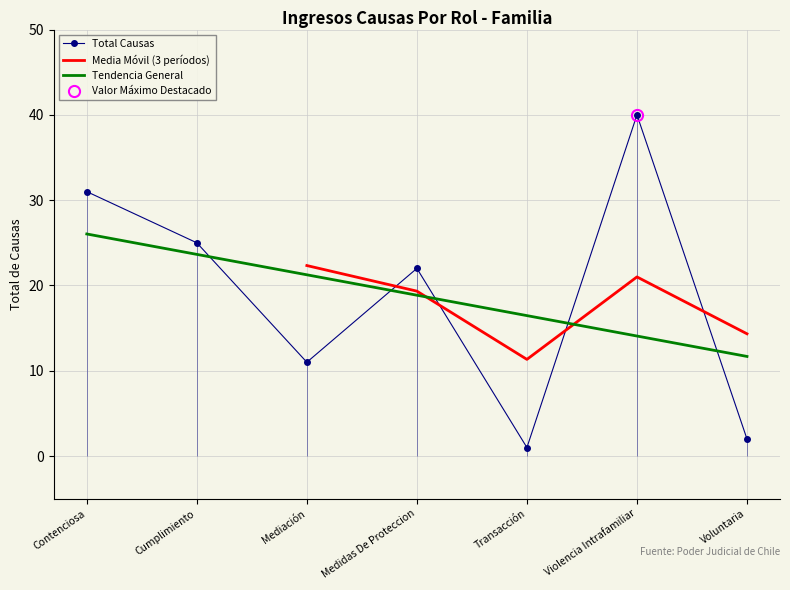

Reading left to right, extract all data points from this chart.

Contenciosa=31	Cumplimiento=25	Mediación=11	Medidas De Proteccion=22	Transacción=1	Violencia Intrafamiliar=40	Voluntaria=2